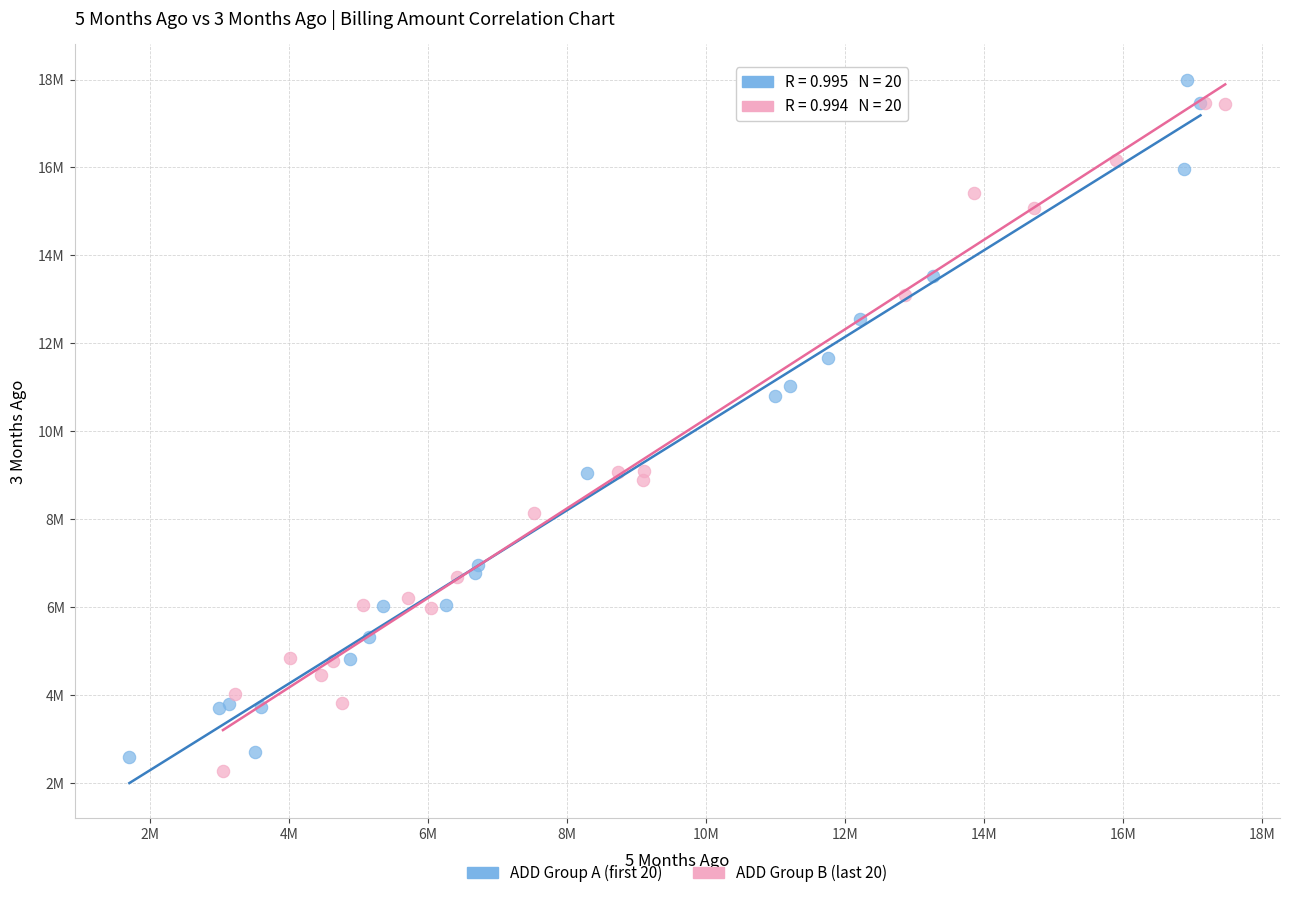

What are all the series names shown in the legend?

ADD Group A (first 20), ADD Group B (last 20)